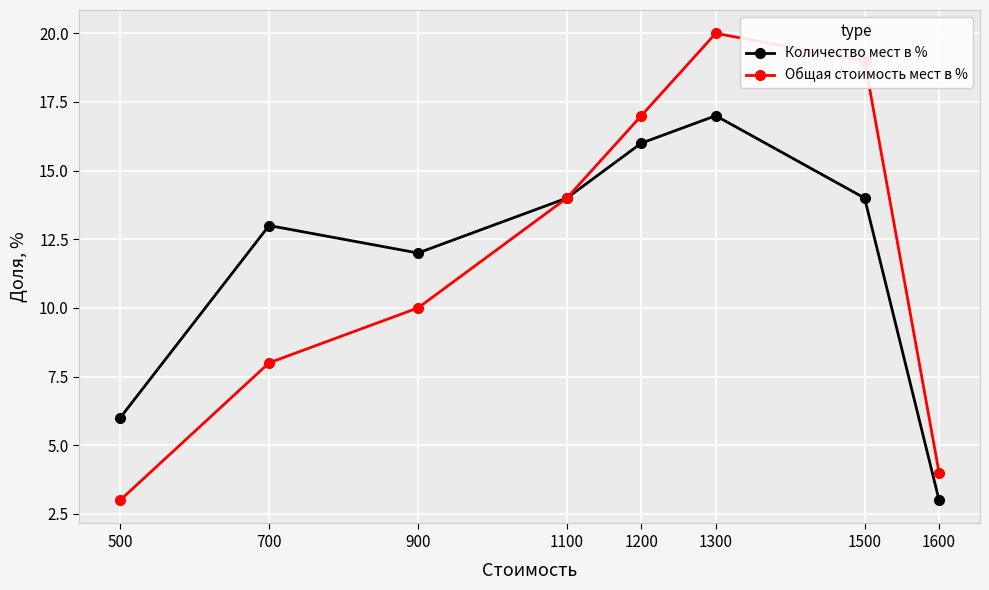

What are all the series names shown in the legend?

Количество мест в %, Общая стоимость мест в %